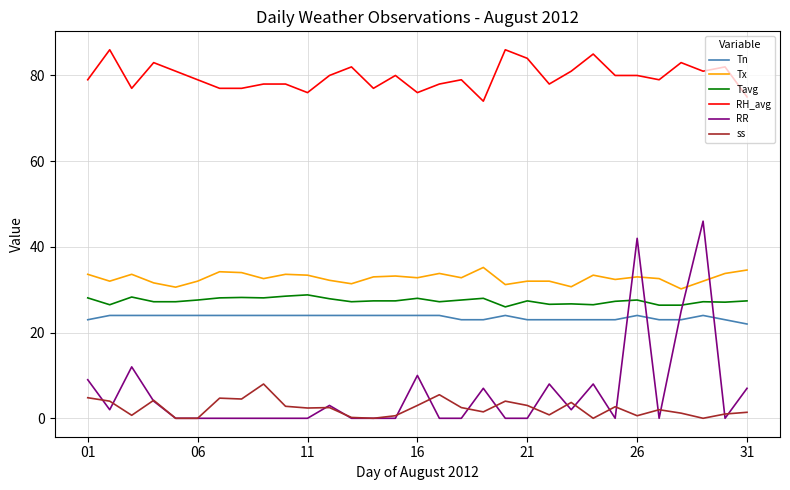

What is the lowest value of the Tavg series?

26.0